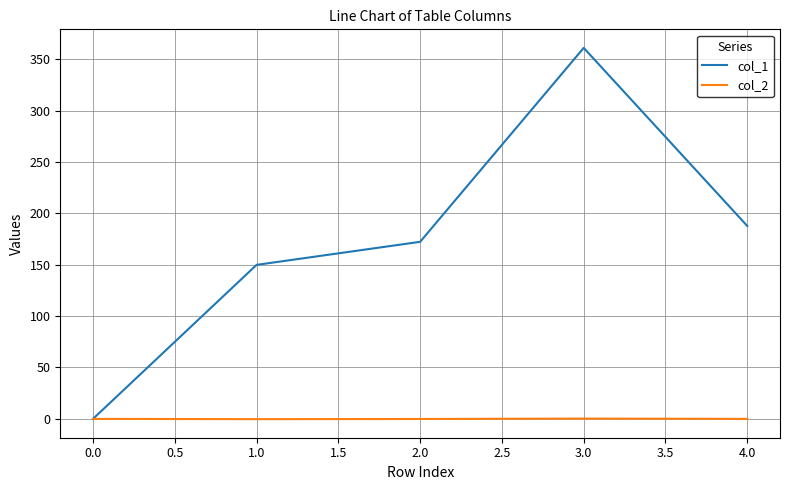

The value of col_1 at 3.0 is 361.0. True or false?

True